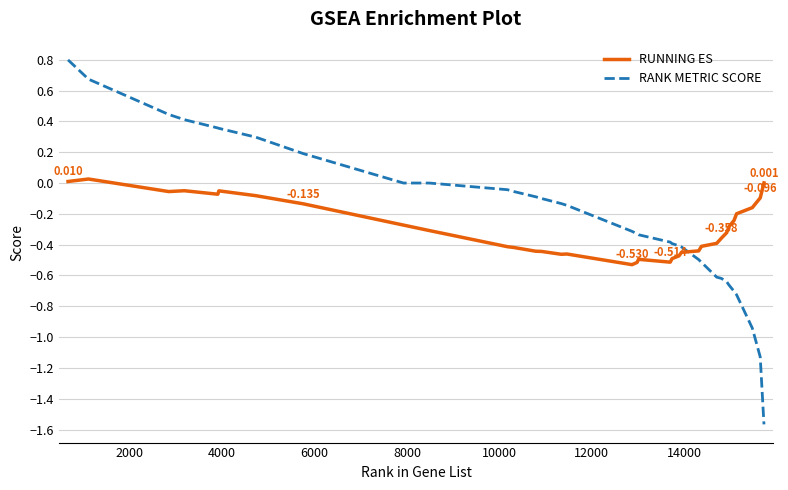

Which series has the largest range (max minus min)?

RANK METRIC SCORE